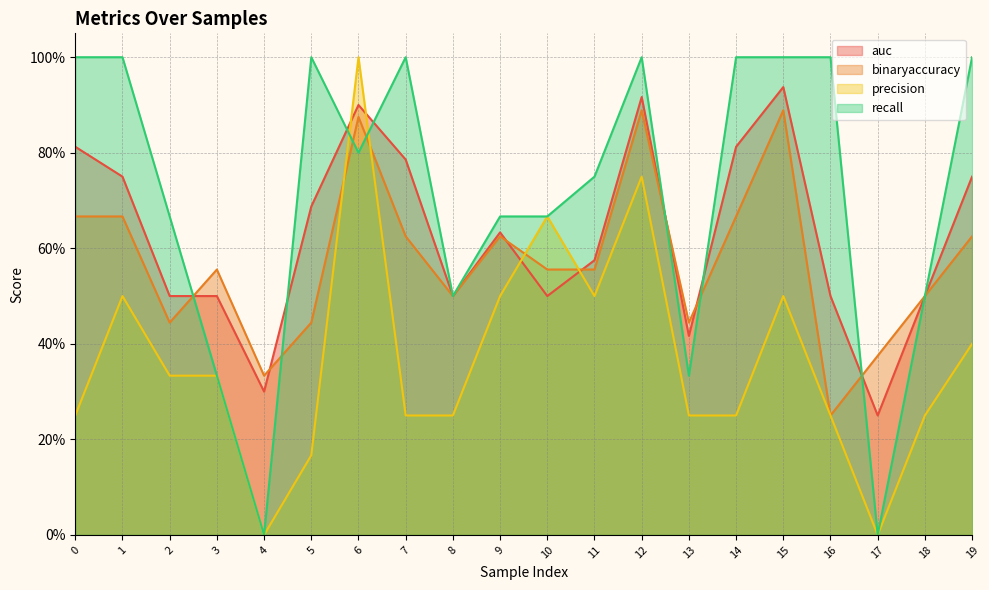

What is the spread (max minus min) of values at 0?

0.8